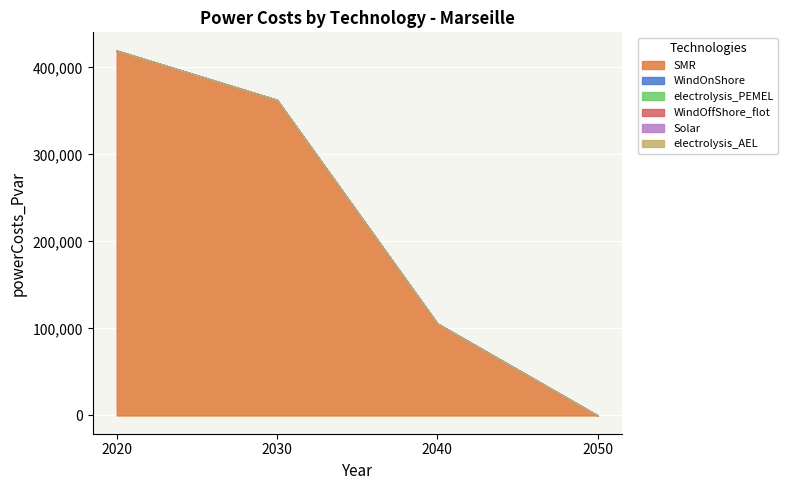

Which series changed the most between 2020 and 2050?

SMR